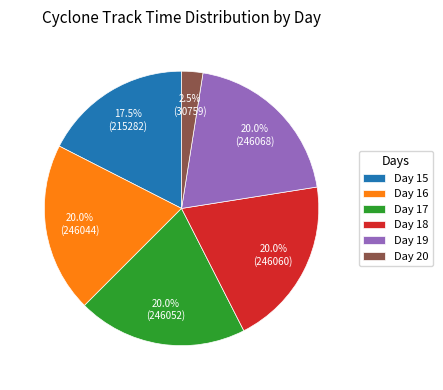

Is the sum of Day 17 and Day 20 greater than half?

No